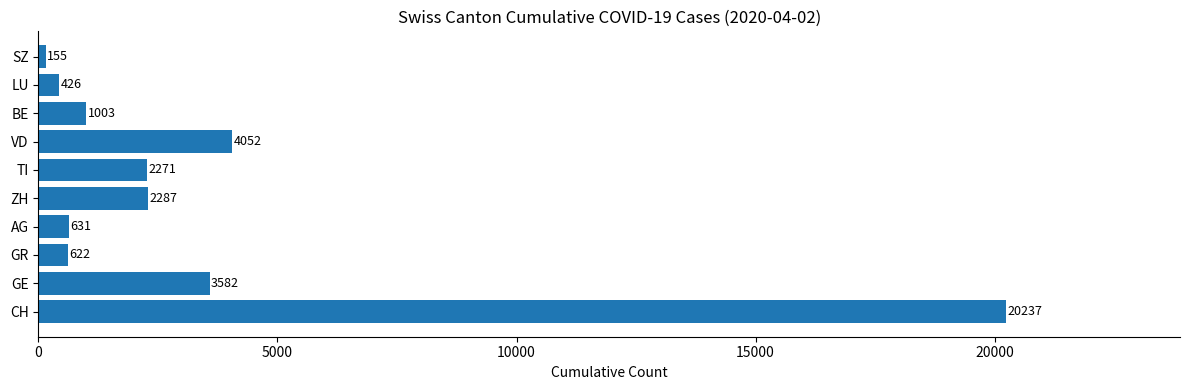

The value at BE is 1003. True or false?

True